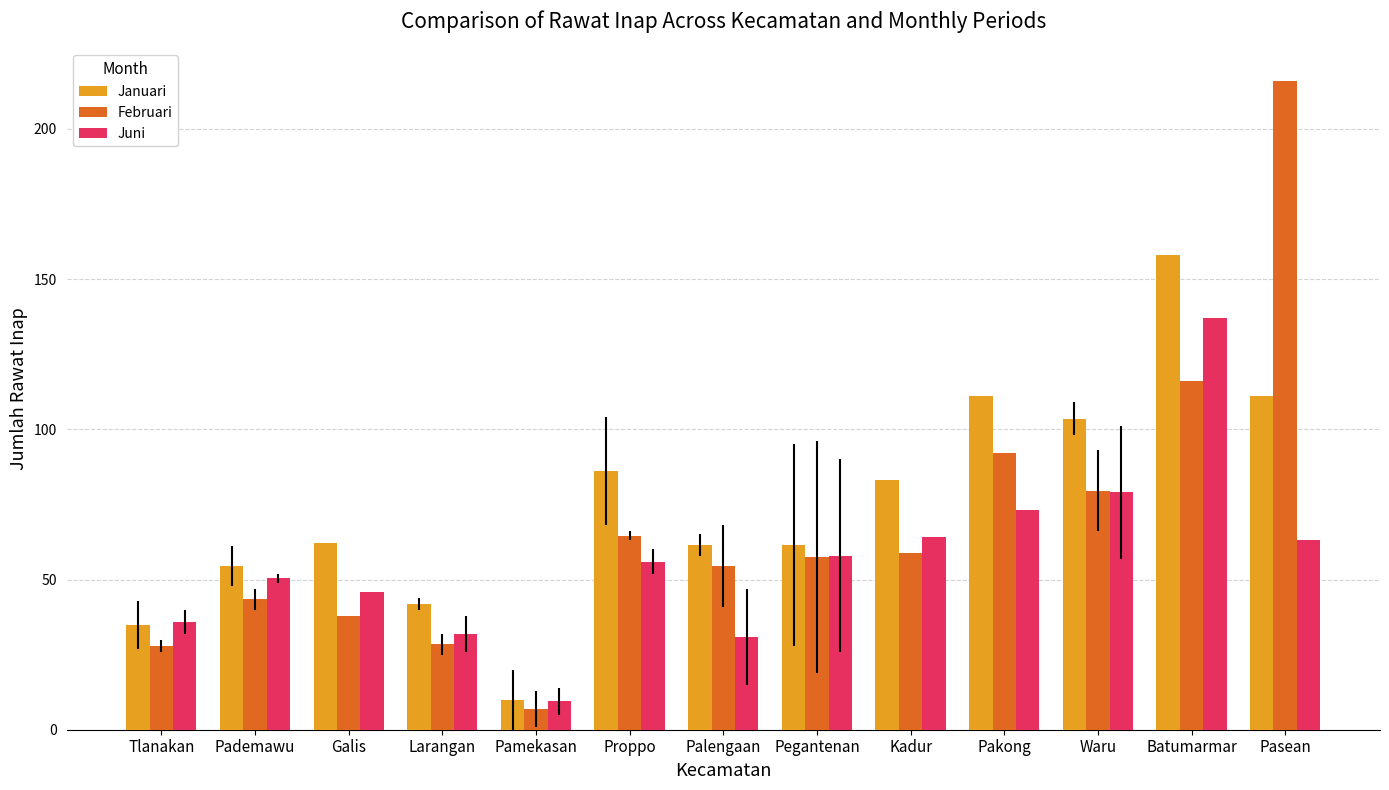

Rank the series at Batumarmar from lowest to highest value.

Februari, Juni, Januari